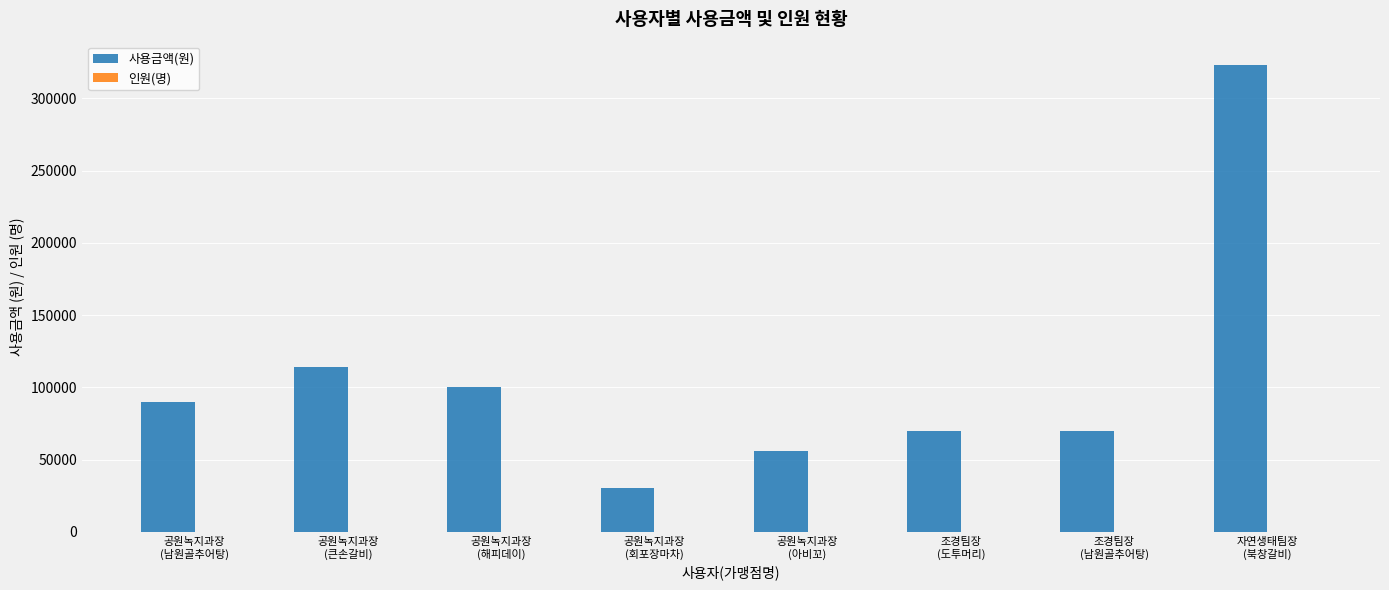

What is the highest value of the 사용금액(원) series?

323000